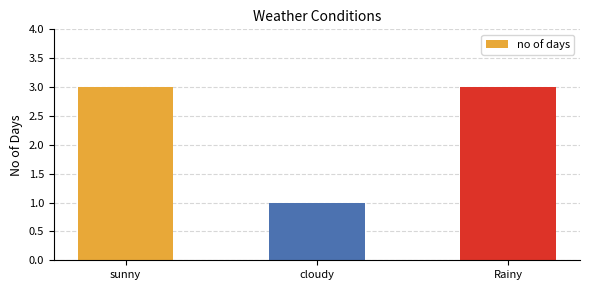

How many data points does each series have?

3